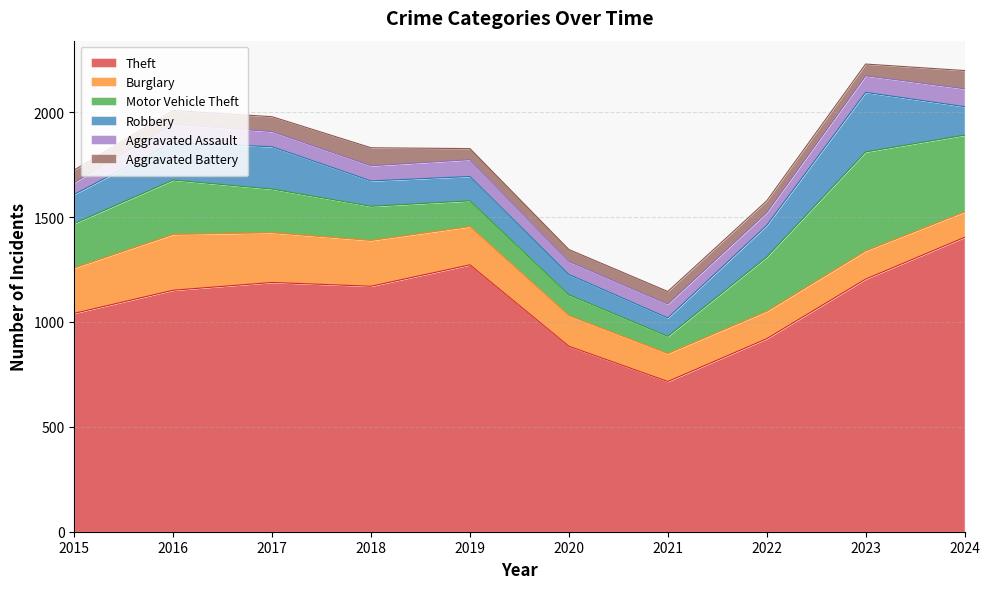

Which series has the largest total across all categories?

Theft